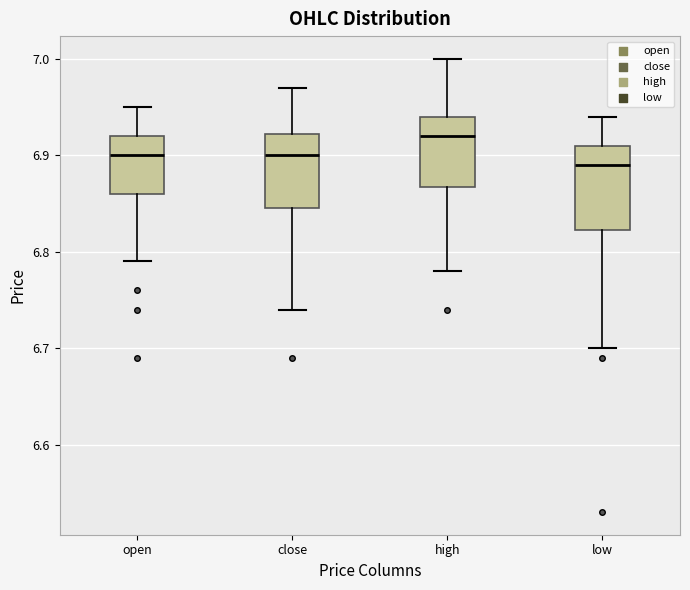

Reading left to right, transcribe this box plot: for each box, give where its median line is, the range the box spans, and where its two whiskers end, as read against the y-axis. The values are not printed on the chart, so give them approximately, as read against the axis.

open: median 6.90, box 6.86 to 6.92, whiskers 6.79 to 6.95
close: median 6.90, box 6.85 to 6.92, whiskers 6.74 to 6.97
high: median 6.92, box 6.87 to 6.94, whiskers 6.78 to 7.00
low: median 6.89, box 6.82 to 6.91, whiskers 6.70 to 6.94